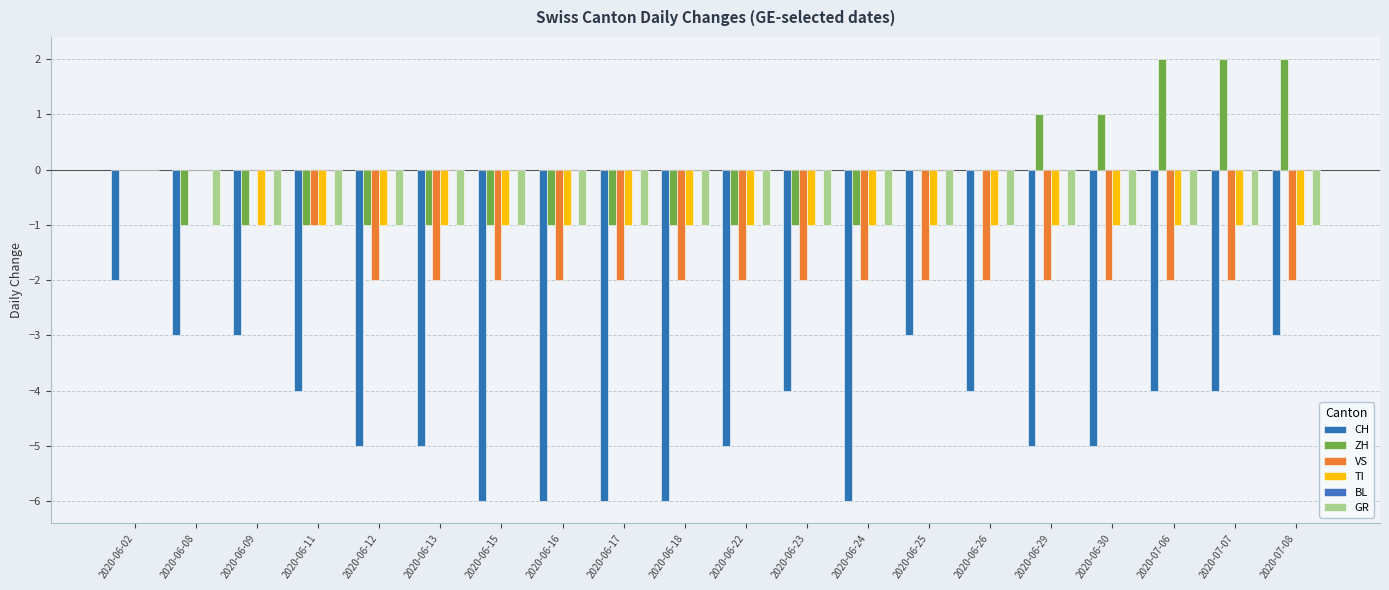

Which category has the highest value across all series?

2020-07-06